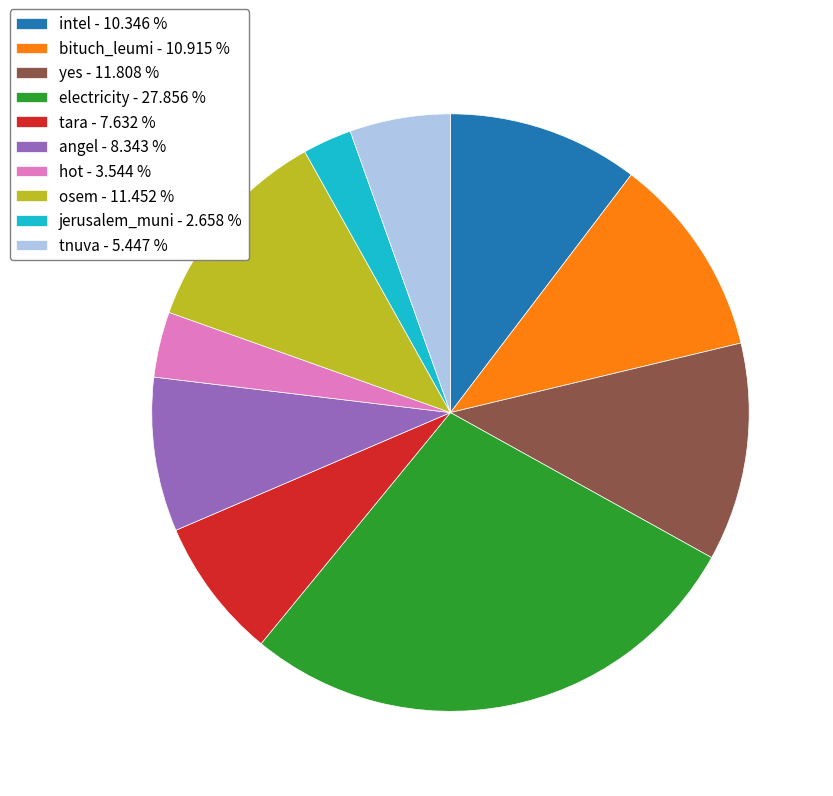

Does yes - 11.808 % account for over 50% of the chart?

No